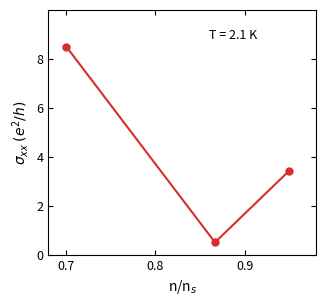

How many categories are shown in the chart?

3